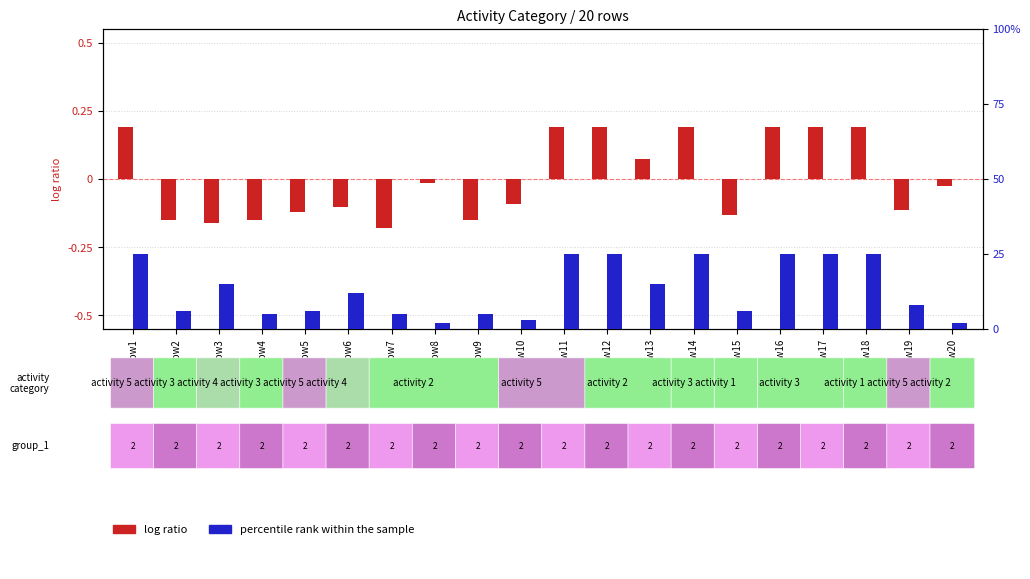

True or false: log ratio has a value of -0.2 at row9.

True